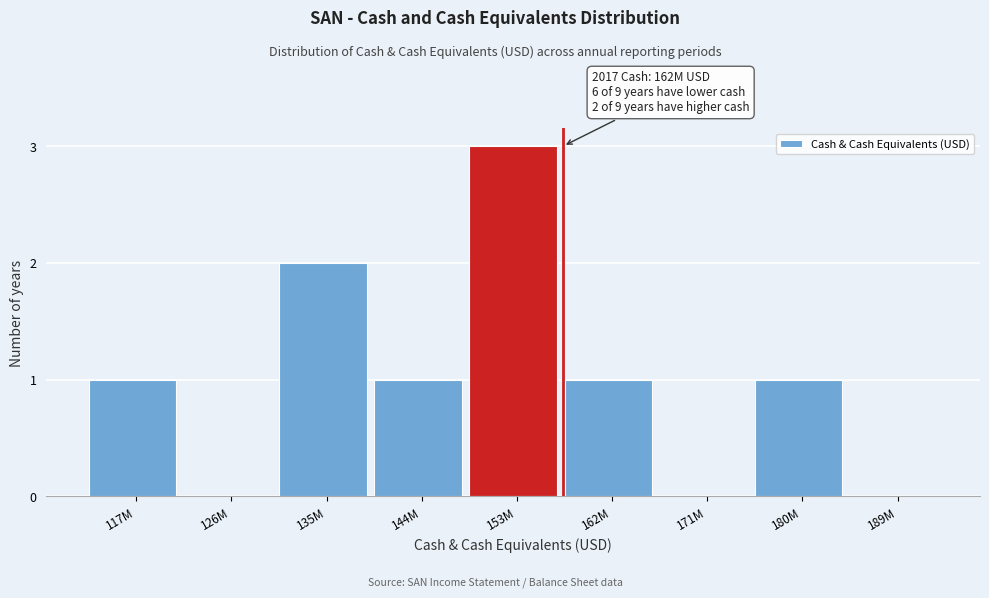

Reading left to right, extract all data points from this chart.

117M=1	126M=0	135M=2	144M=1	153M=3	162M=1	171M=0	180M=1	189M=0